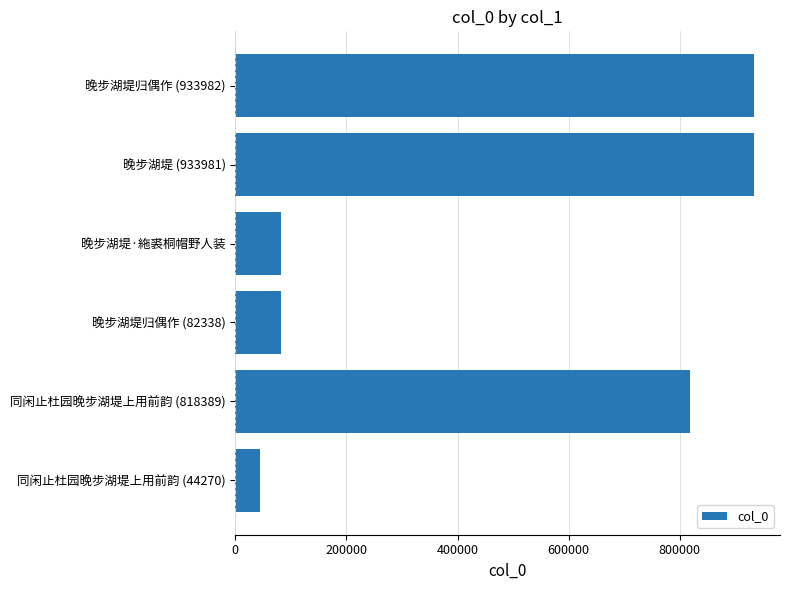

What is the difference between the second highest and minimum values?

889711